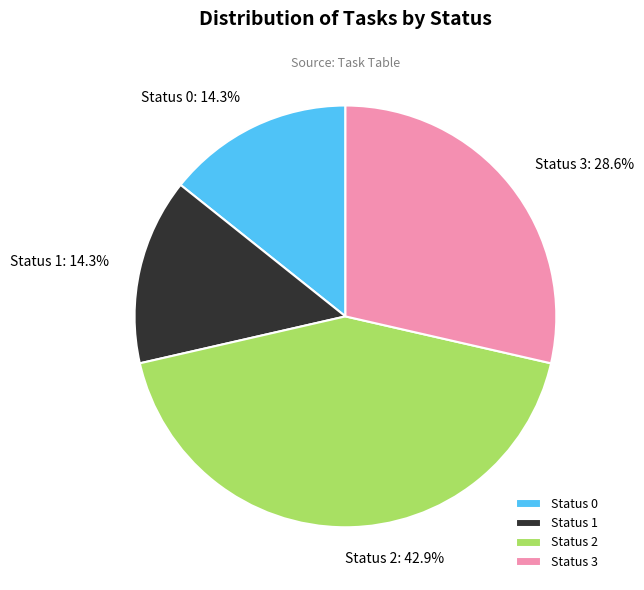

To the nearest percent, what is the average slice percentage?

25%